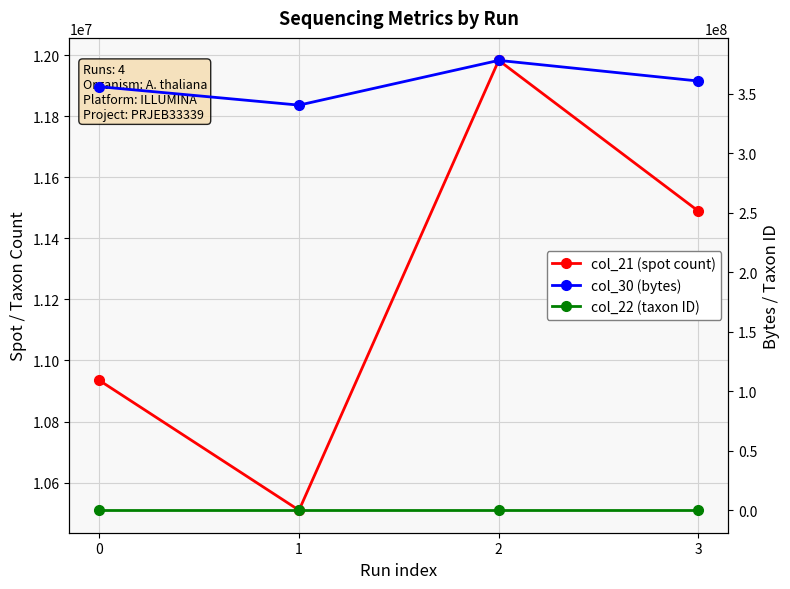

At how many categories does at least one series exceed 152575959?

4